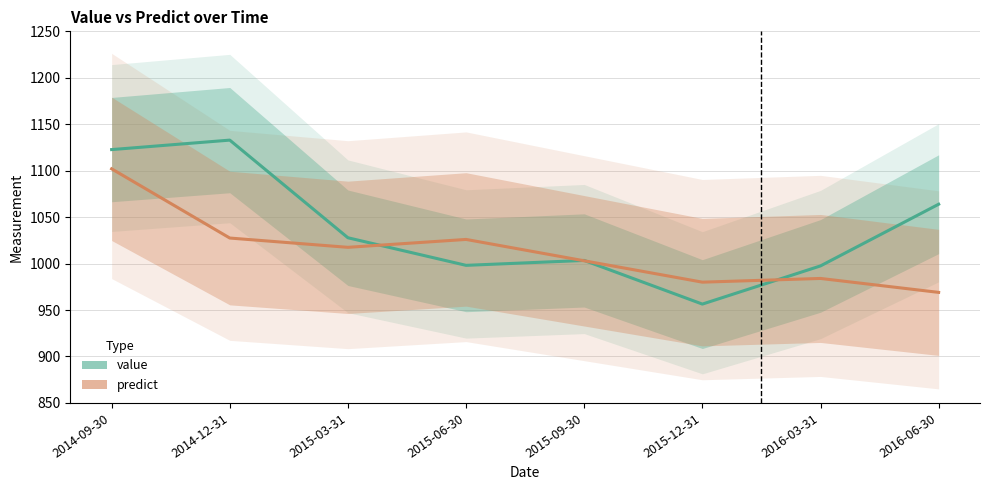

What is the difference between the maximum and minimum values in the value series?

176.5